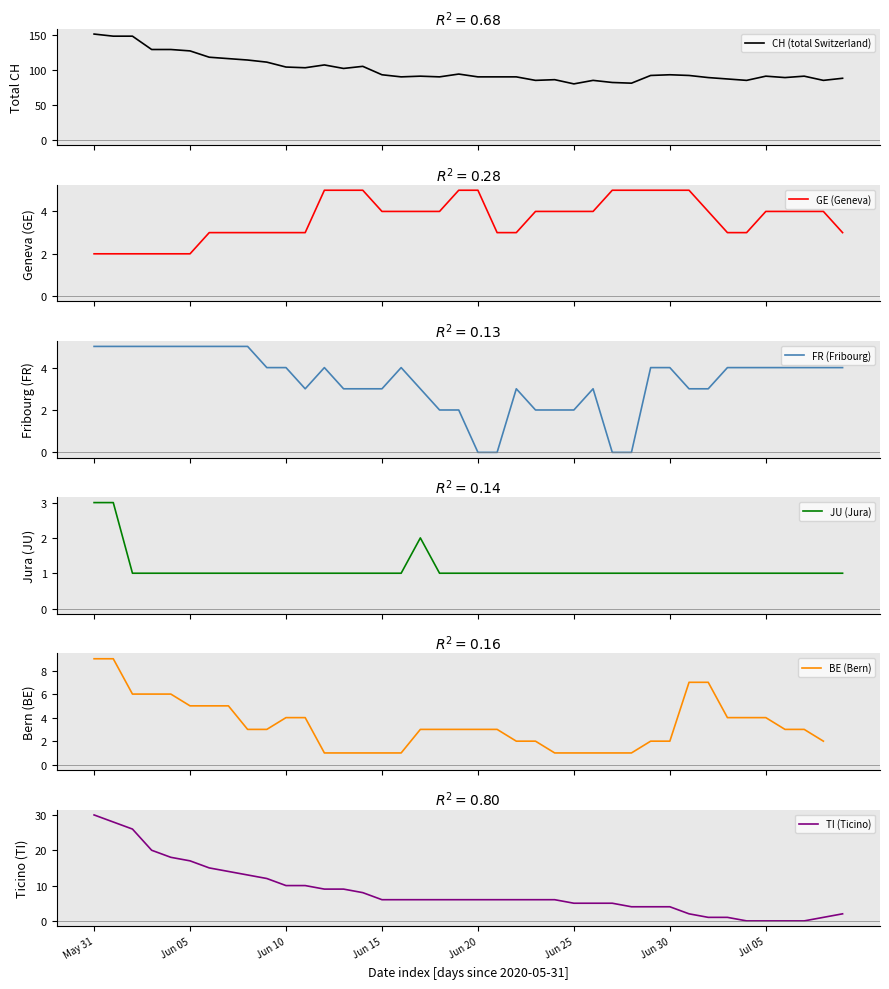

Is it true that TI (Ticino) equals 54 at May 31?

False